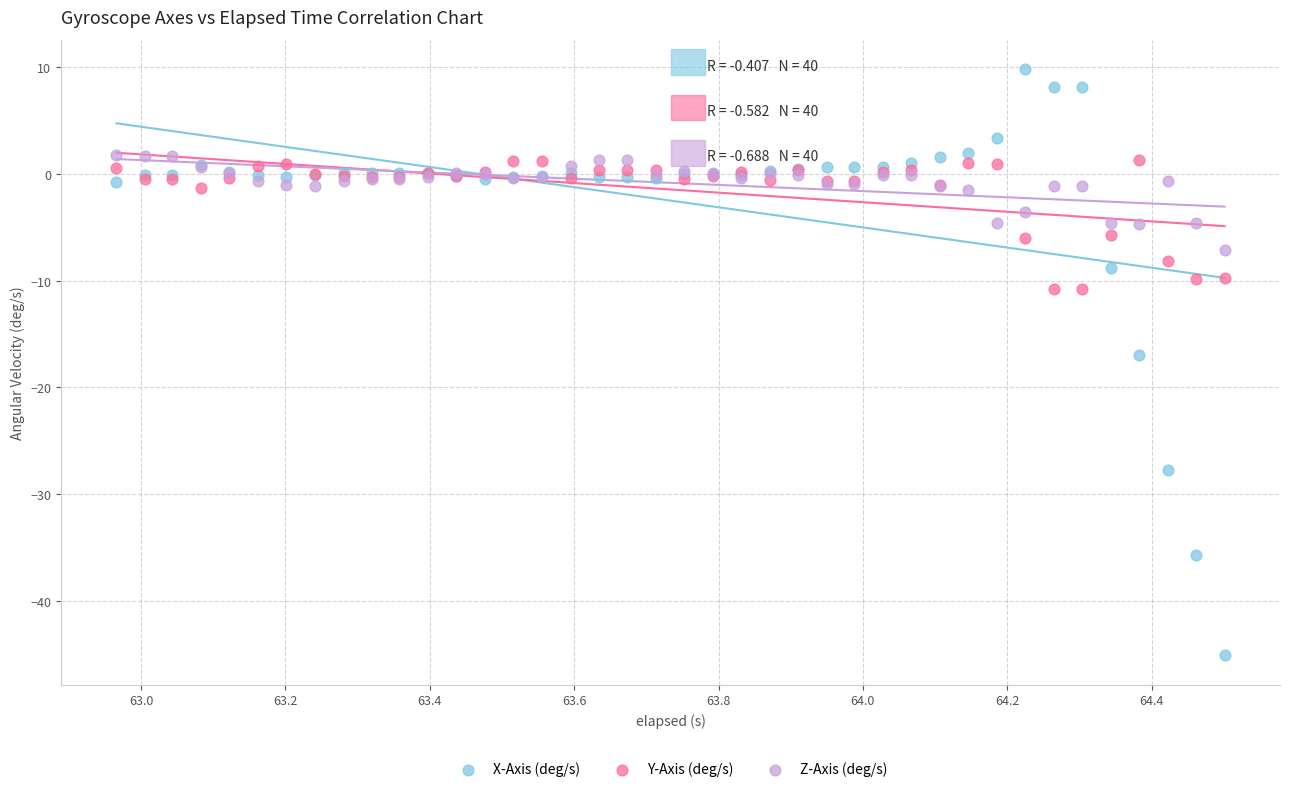

Which series reaches the minimum Y coordinate?

X-Axis (deg/s)